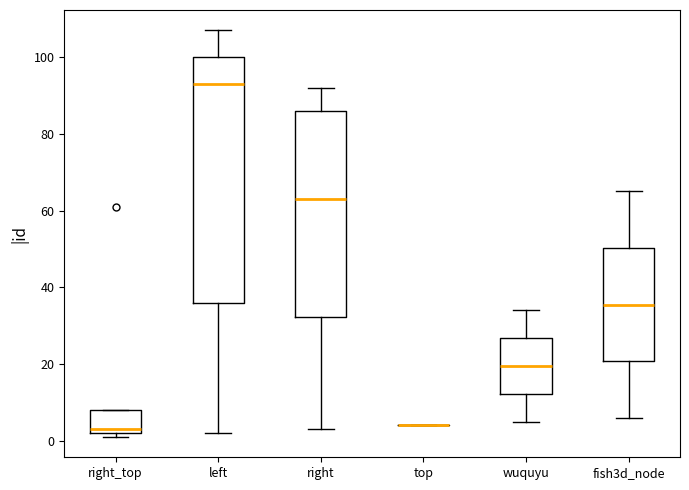

Comparing the boxes themselves (not the whiskers), which one is the tallest?

left